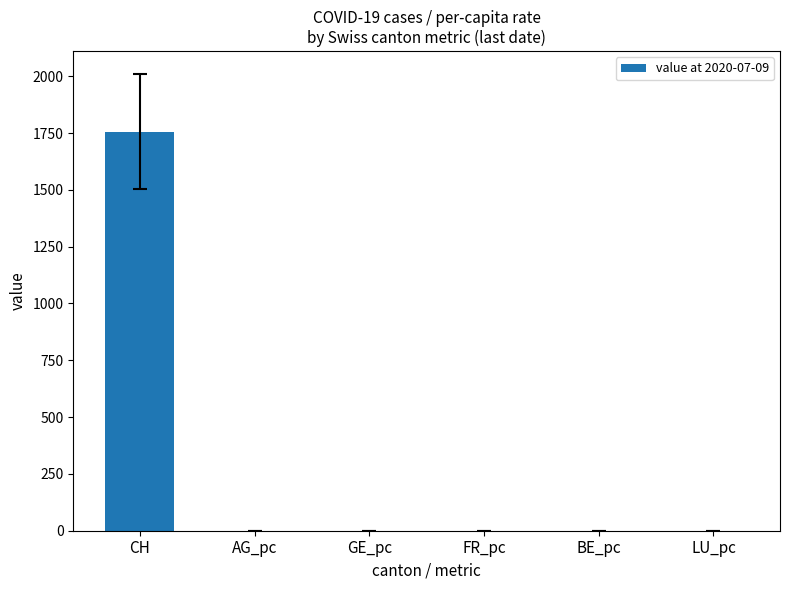

The value at LU_pc is 0.0. True or false?

True